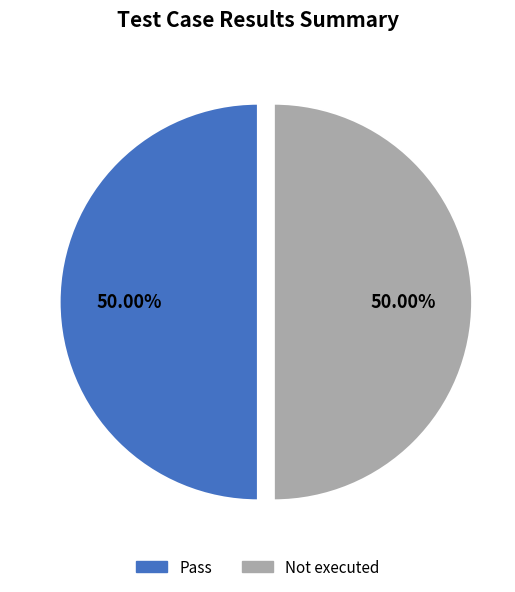

Approximately how many times larger is the value at Not executed compared to Pass?

1.0